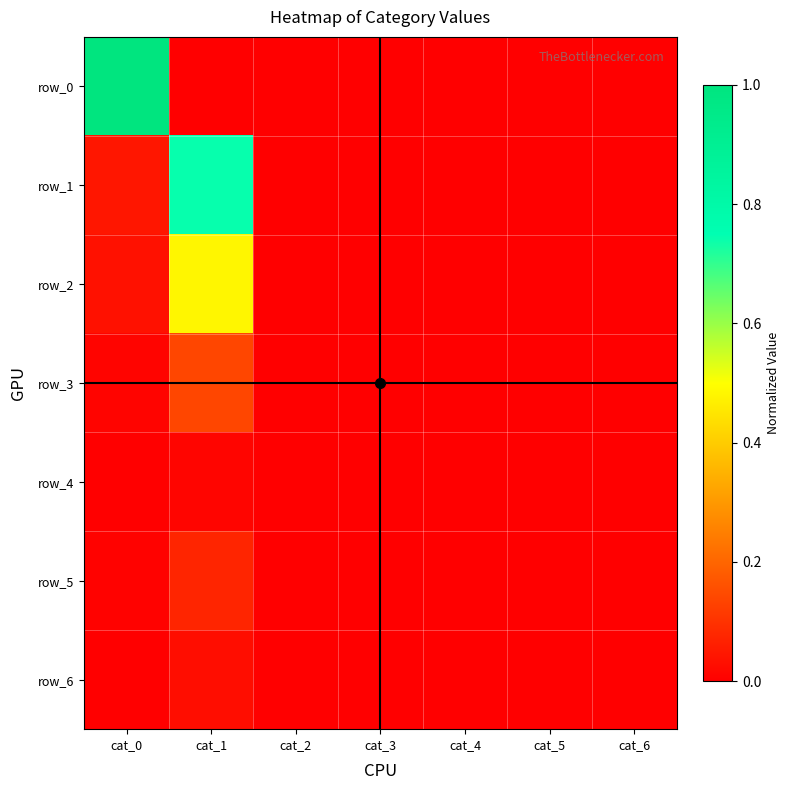

Which series has the largest total across all categories?

row_0